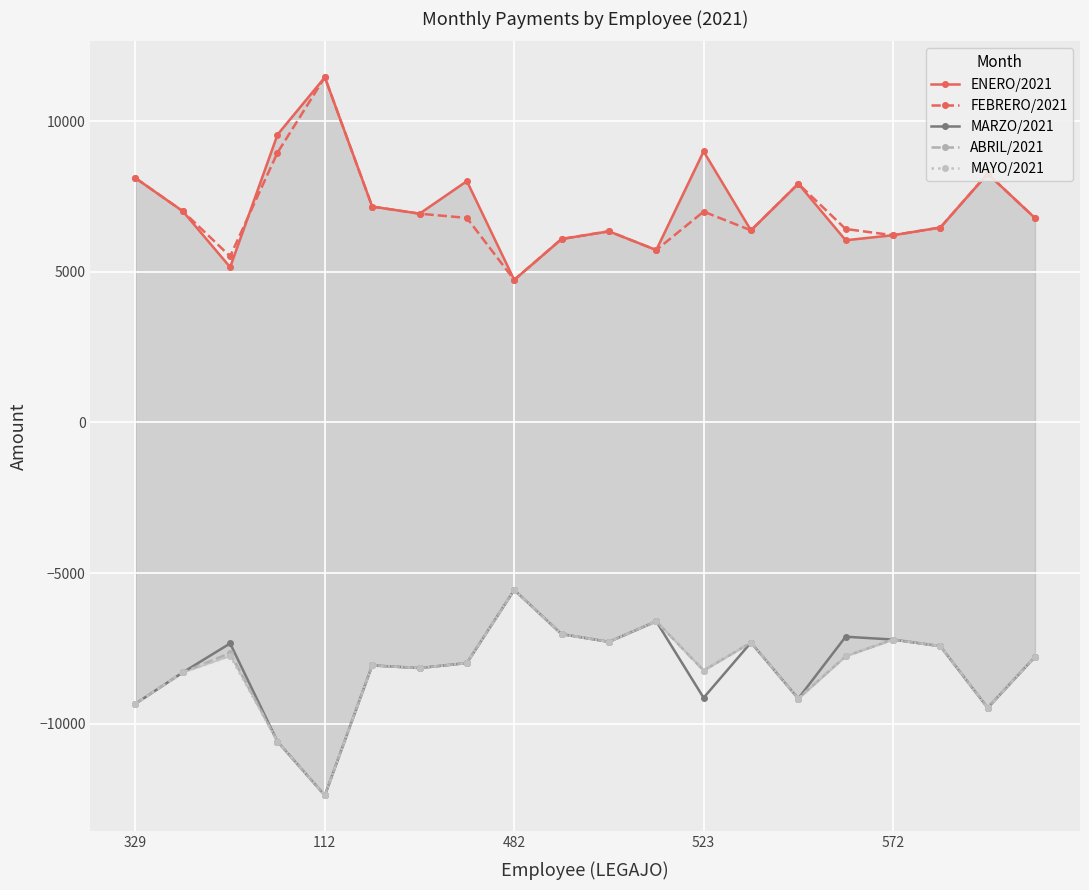

What is the value of the ENERO/2021 point at the 8th from the left?

8011.1